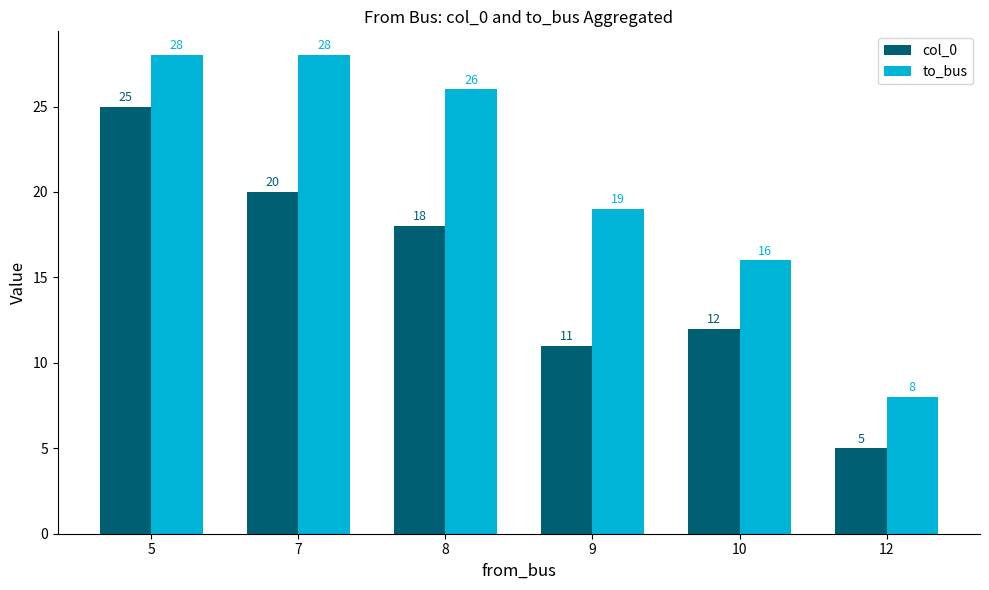

What is the value of the col_0 bar at the 4th from the left?

11